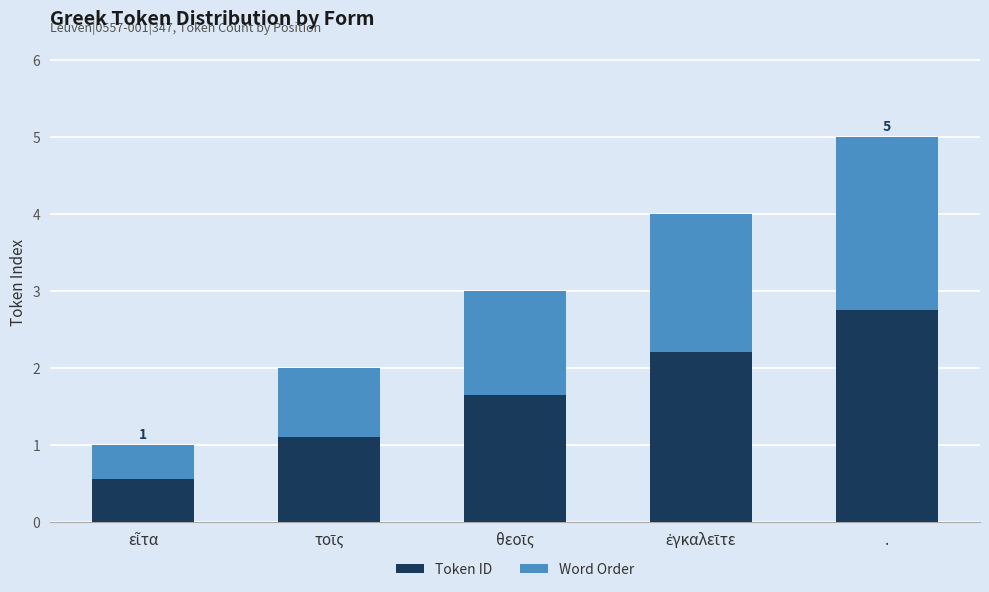

Are the bars horizontal?

No